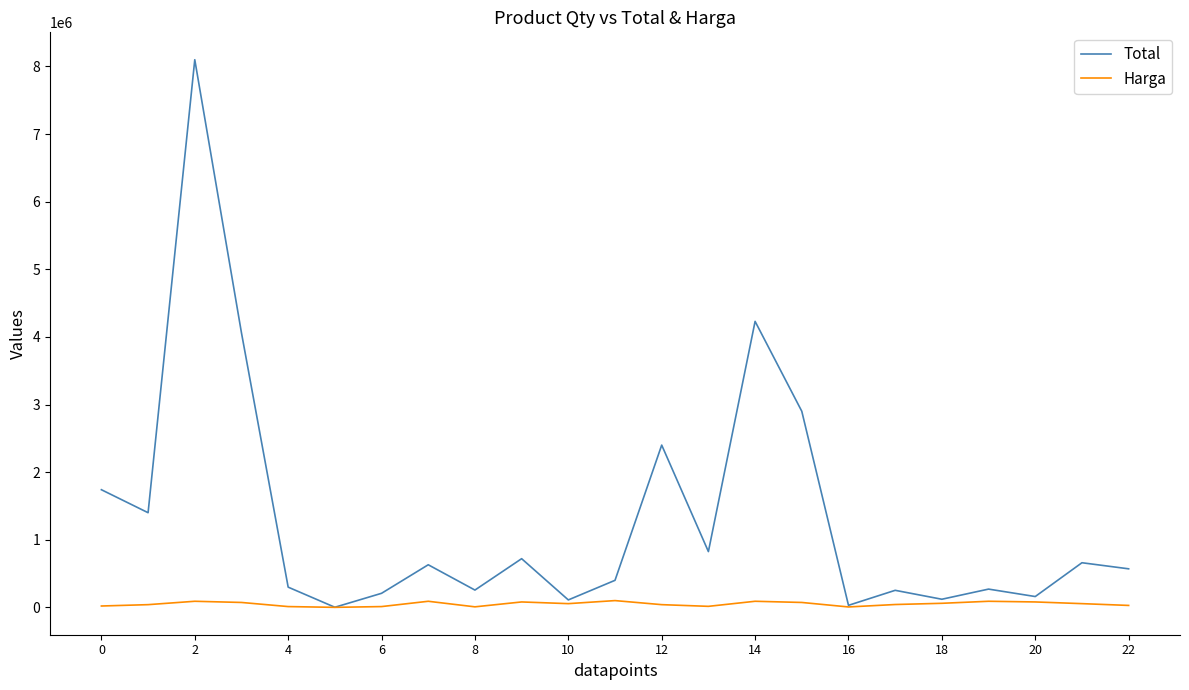

Which series has the largest total across all categories?

Total